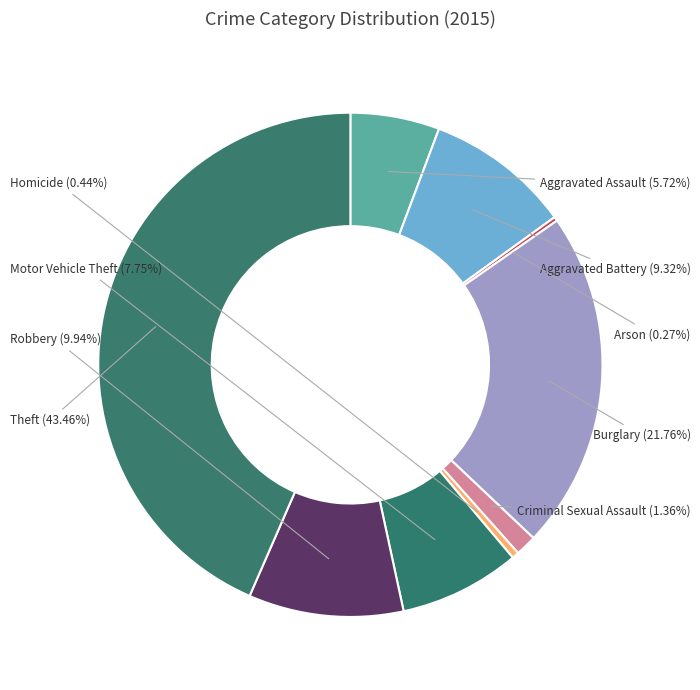

Which slice is the largest?

Theft